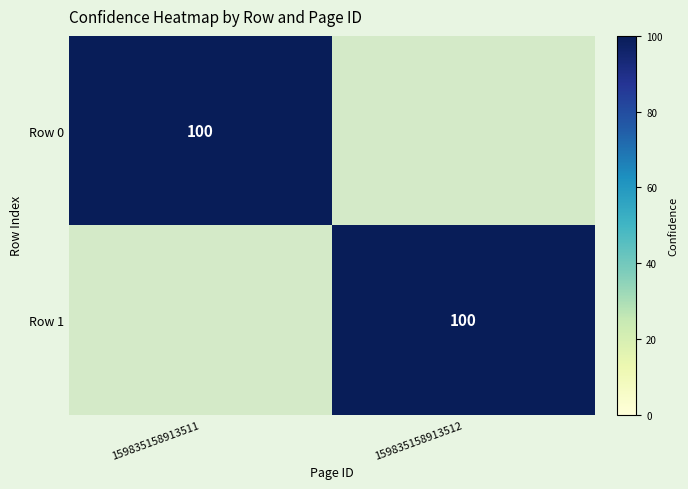

True or false: Row 0 has a value of 141 at 159835158913511.

False